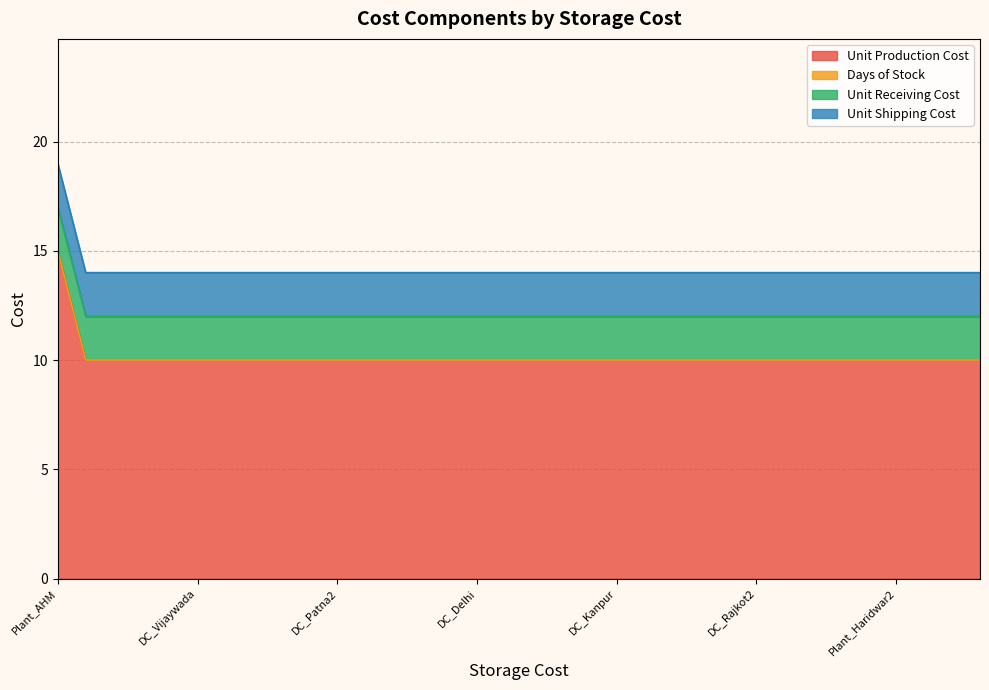

Reading left to right, list all the values displayed in this chart.

Unit Production Cost: 0=15	1=10	2=10	3=10	4=10	5=10	6=10	7=10	8=10	9=10	10=10	11=10	12=10	13=10	14=10	15=10	16=10	17=10	18=10	19=10	20=10	21=10	22=10	23=10	24=10	25=10	26=10	27=10	28=10	29=10	30=10	31=10	32=10	33=10
Days of Stock: 0=0	1=0	2=0	3=0	4=0	5=0	6=0	7=0	8=0	9=0	10=0	11=0	12=0	13=0	14=0	15=0	16=0	17=0	18=0	19=0	20=0	21=0	22=0	23=0	24=0	25=0	26=0	27=0	28=0	29=0	30=0	31=0	32=0	33=0
Unit Receiving Cost: 0=2	1=2	2=2	3=2	4=2	5=2	6=2	7=2	8=2	9=2	10=2	11=2	12=2	13=2	14=2	15=2	16=2	17=2	18=2	19=2	20=2	21=2	22=2	23=2	24=2	25=2	26=2	27=2	28=2	29=2	30=2	31=2	32=2	33=2
Unit Shipping Cost: 0=2	1=2	2=2	3=2	4=2	5=2	6=2	7=2	8=2	9=2	10=2	11=2	12=2	13=2	14=2	15=2	16=2	17=2	18=2	19=2	20=2	21=2	22=2	23=2	24=2	25=2	26=2	27=2	28=2	29=2	30=2	31=2	32=2	33=2